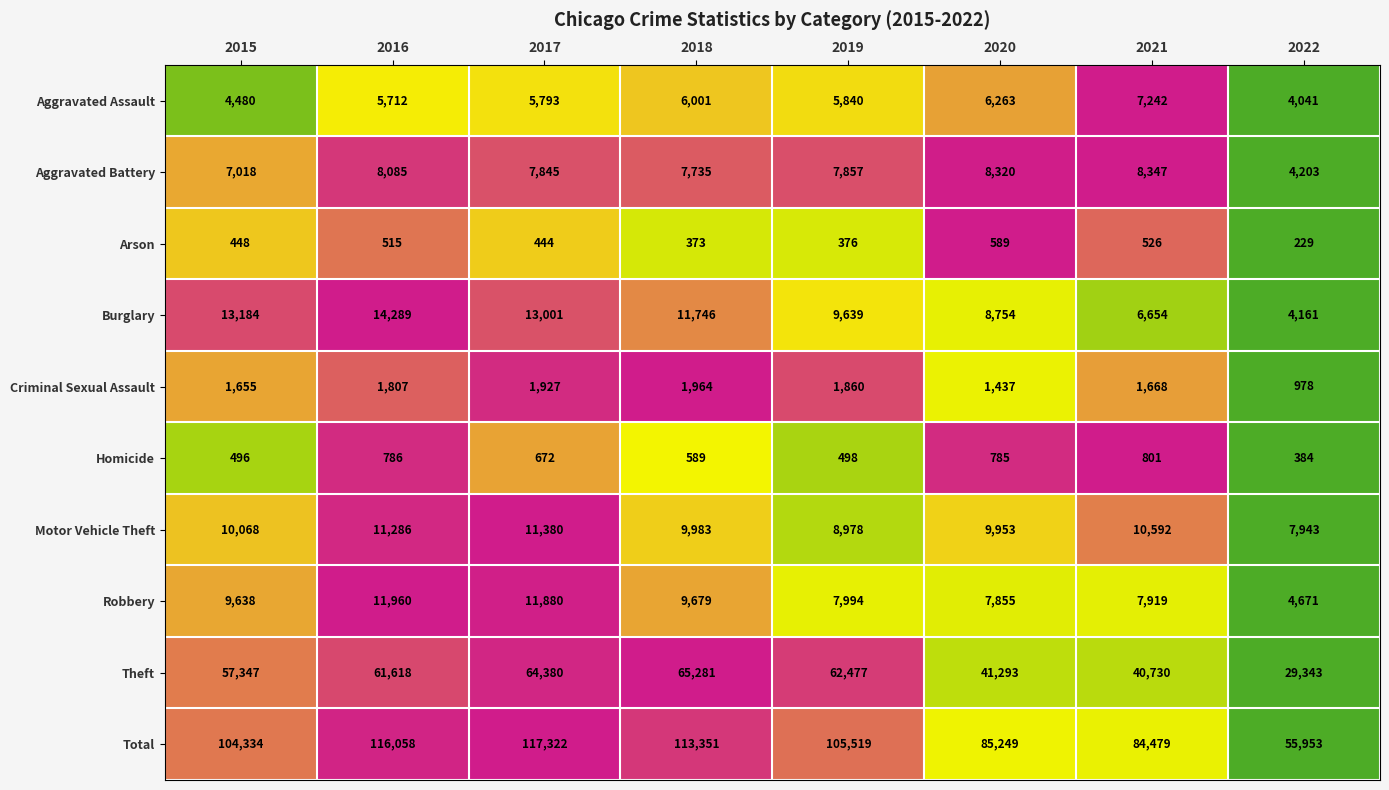

The value of Aggravated Assault at 2017 is 1361. True or false?

False